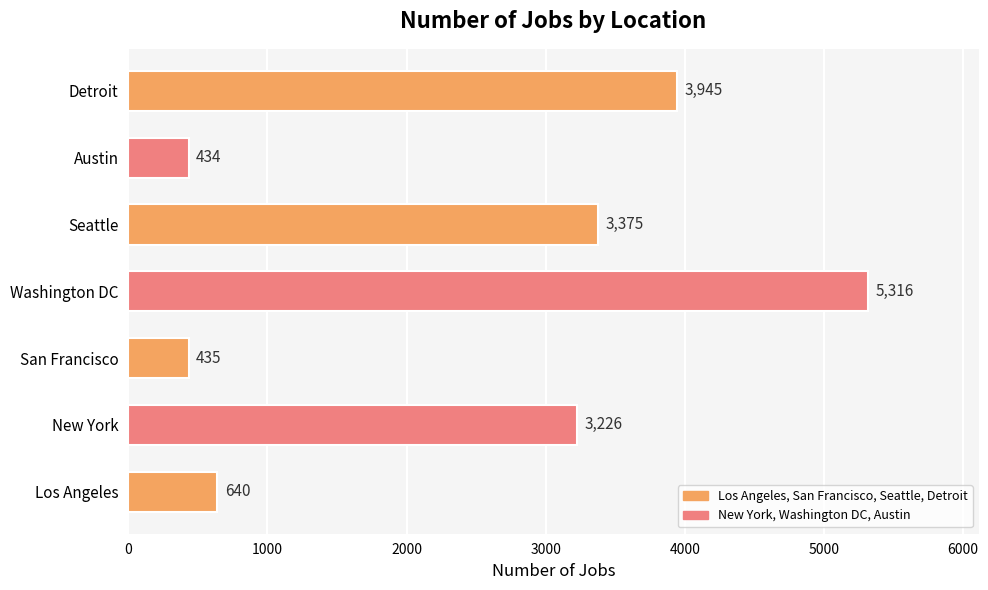

Which label corresponds to the smallest value in the chart?

Austin